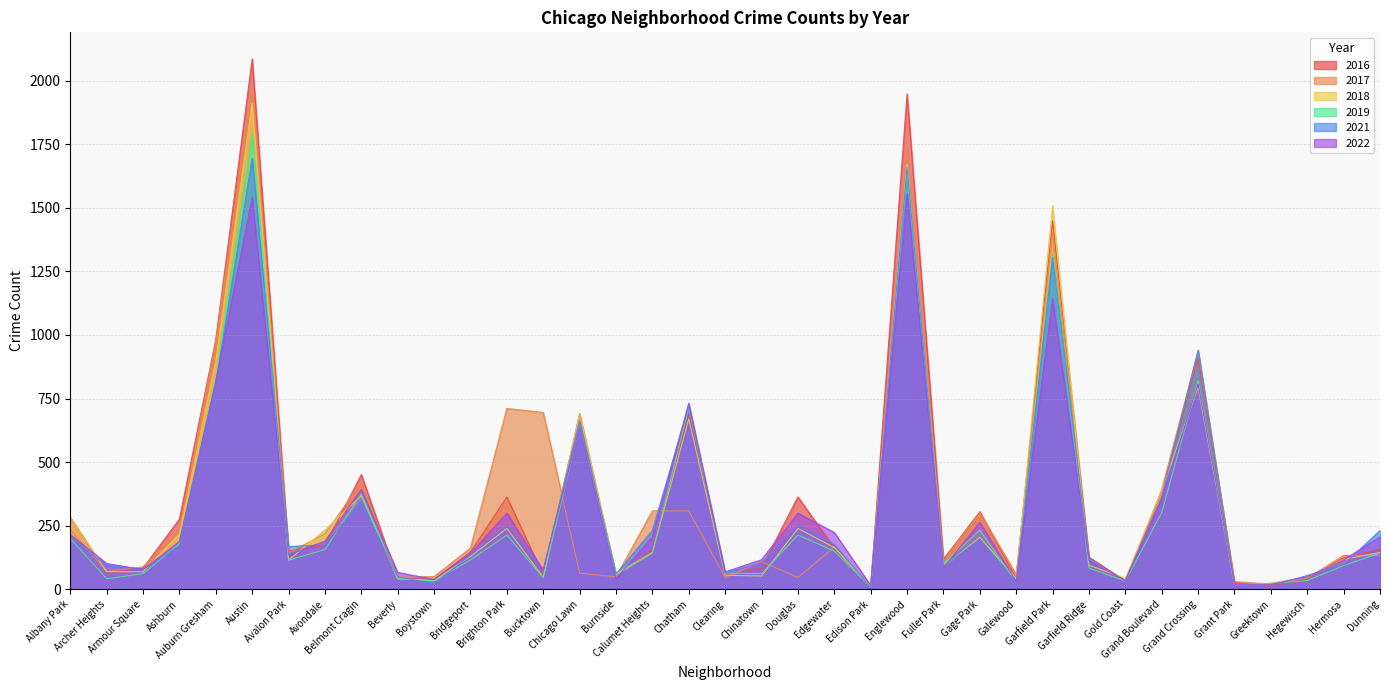

Which category has the lowest value in the 2019 series?

Edison Park